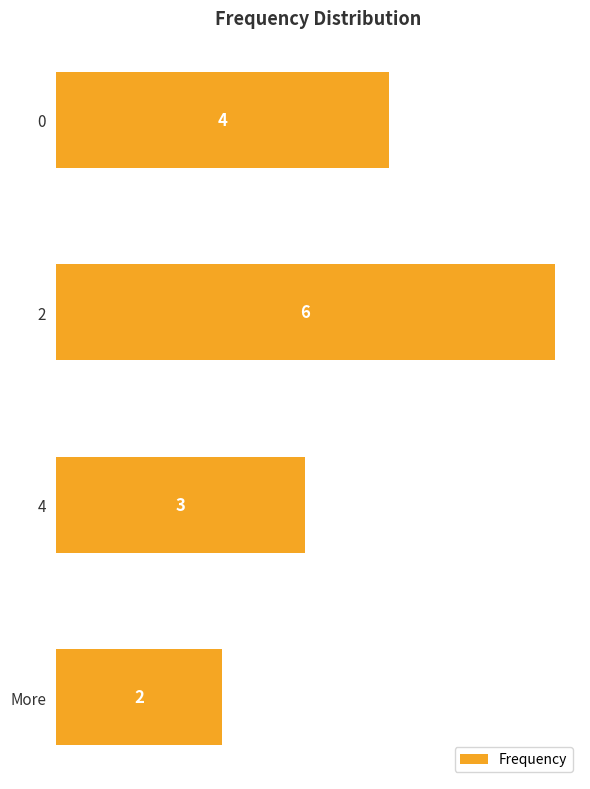

List the labels in order of value, smallest first.

More, 4, 0, 2